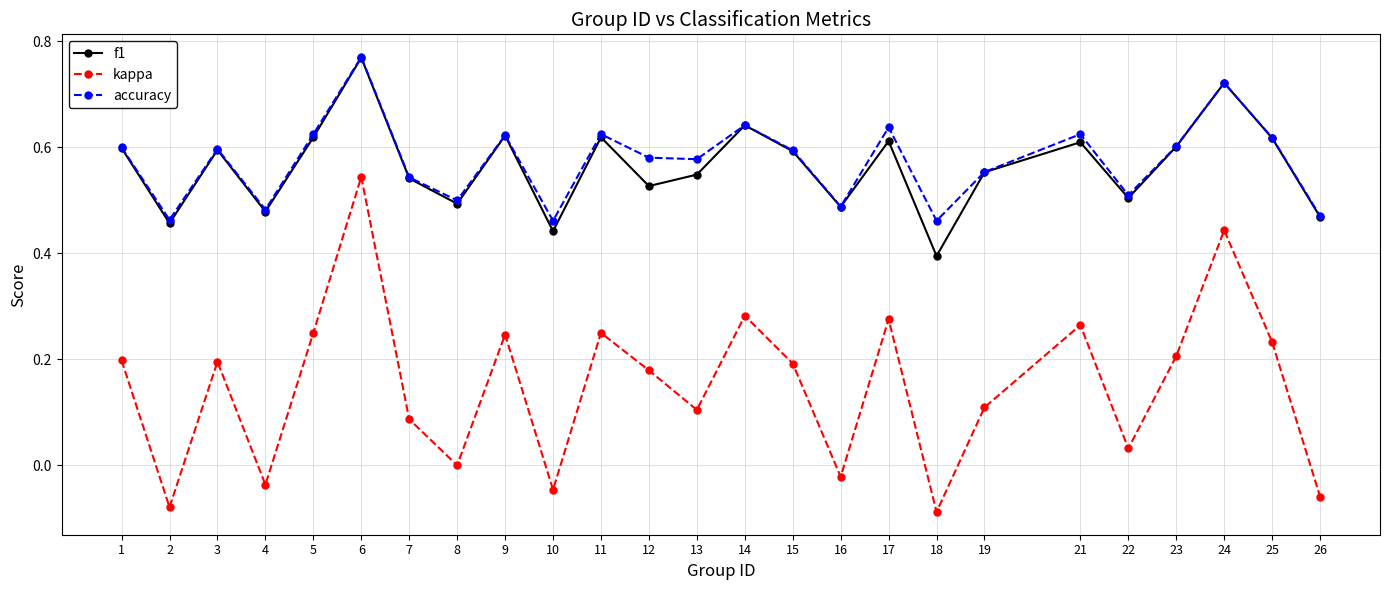

Which series has the largest total across all categories?

accuracy